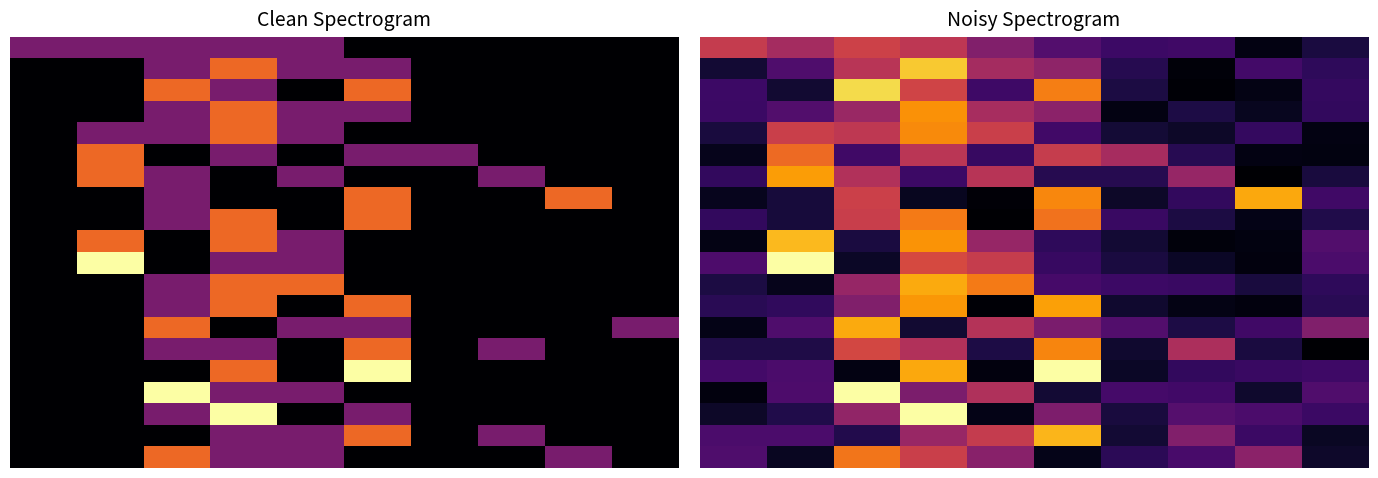

At which category is the sum across all series the highest?

3